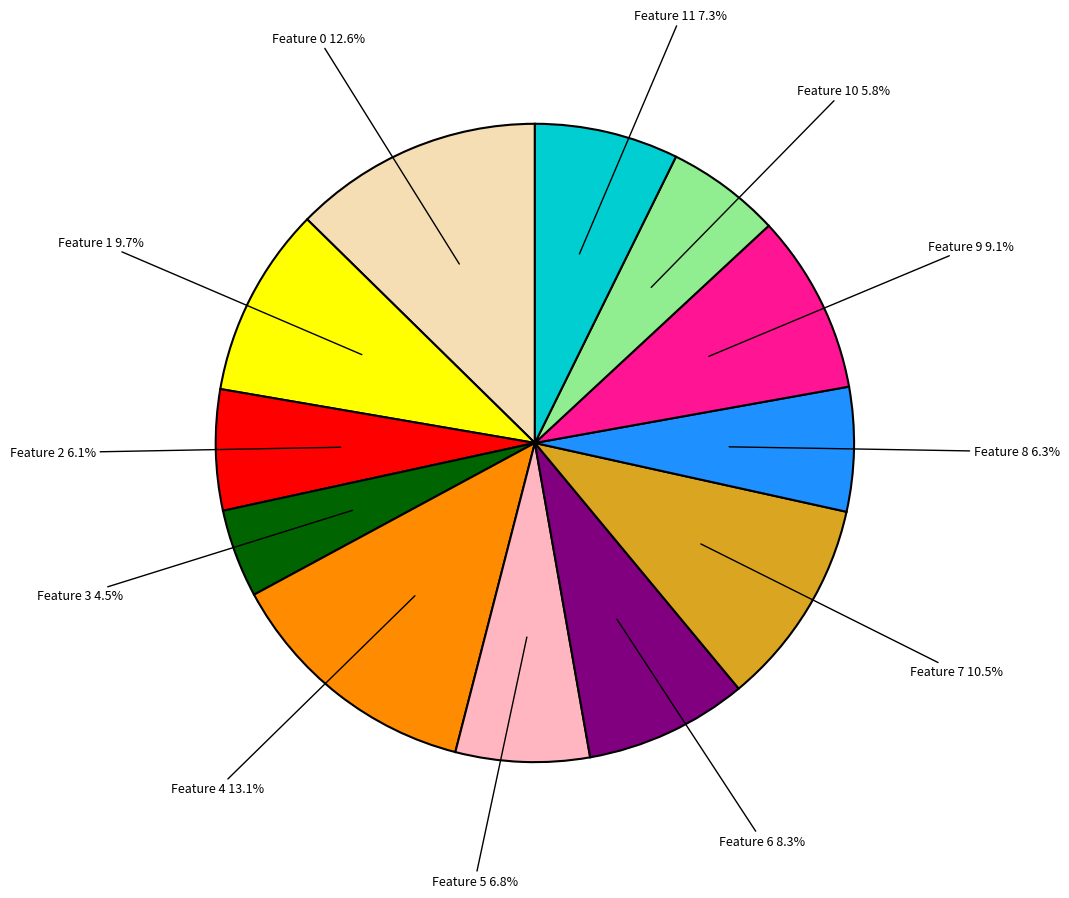

Does any single category account for the majority?

No